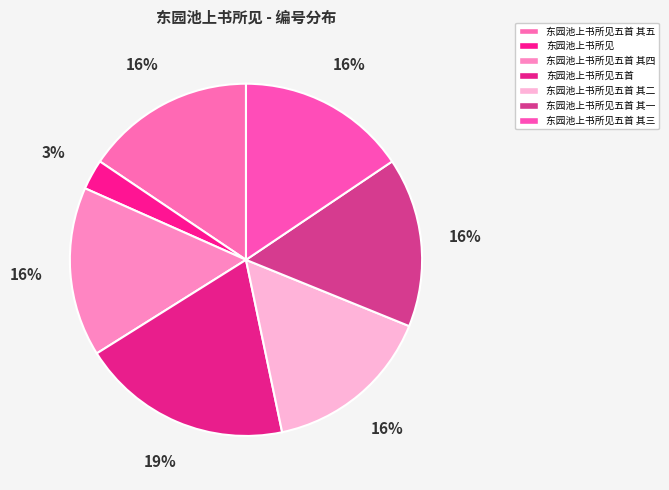

Does 东园池上书所见五首 其三 account for over 50% of the chart?

No